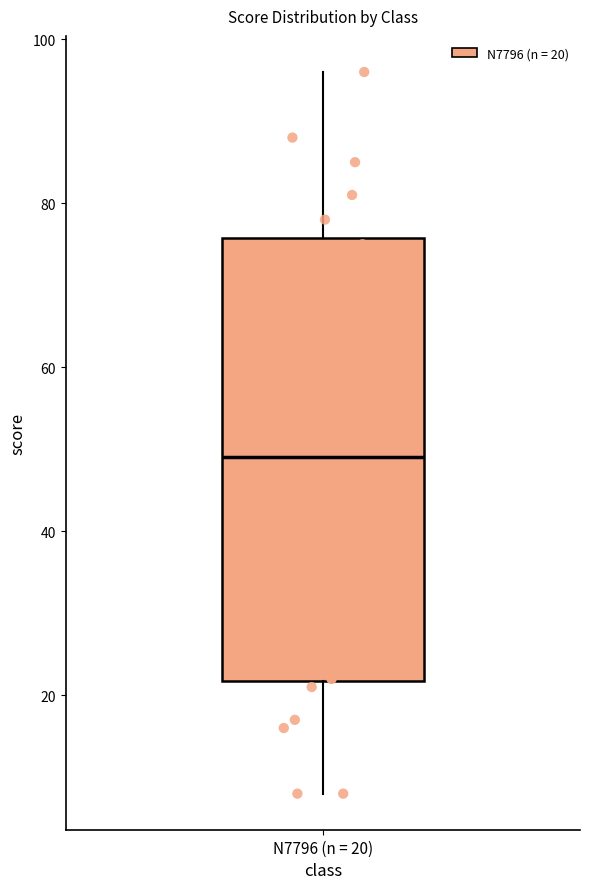

Transcribe this box plot: give where the median line is, the range the box spans, and where the two whiskers end, as read against the y-axis. The values are not printed on the chart, so give them approximately, as read against the axis.

median 50, box 22 to 76, whiskers 8 to 96